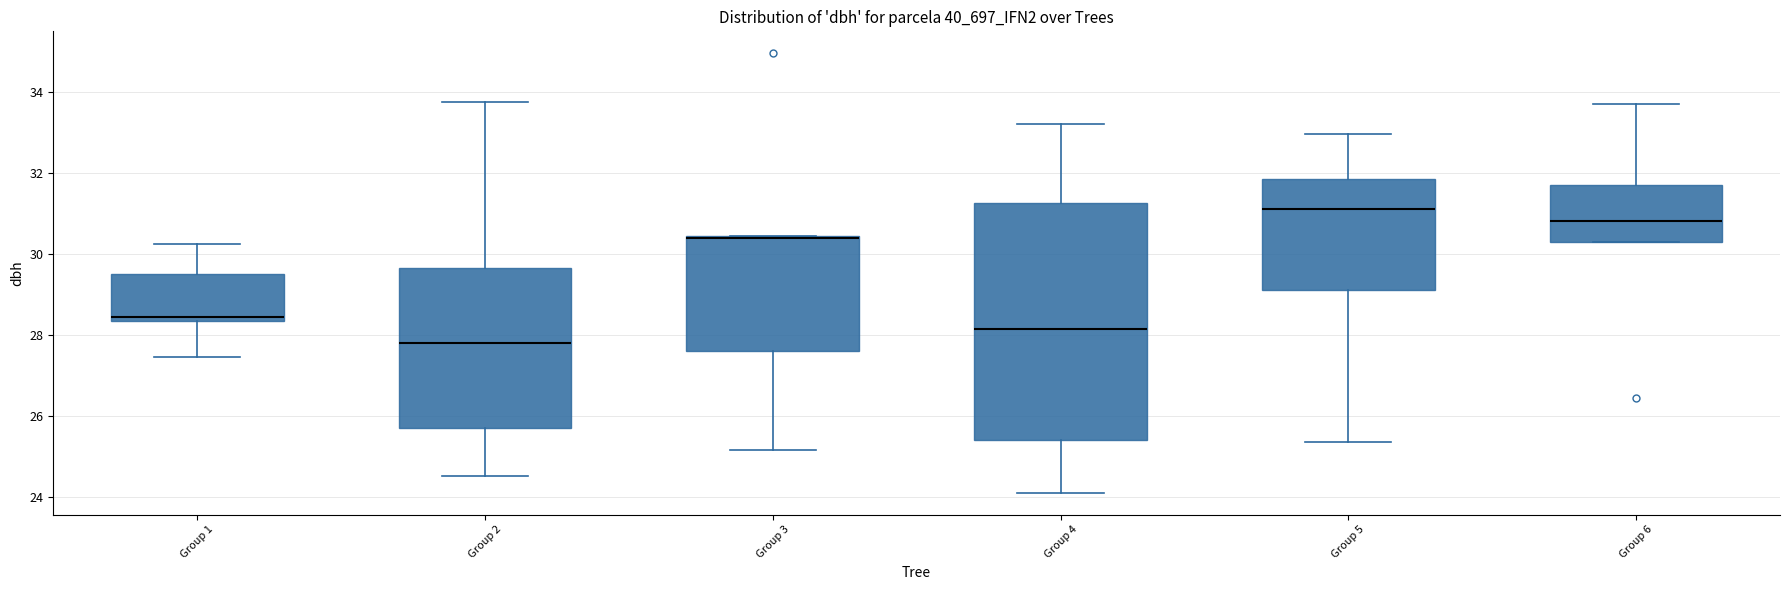

Which box has the lowest median line?

Group 2